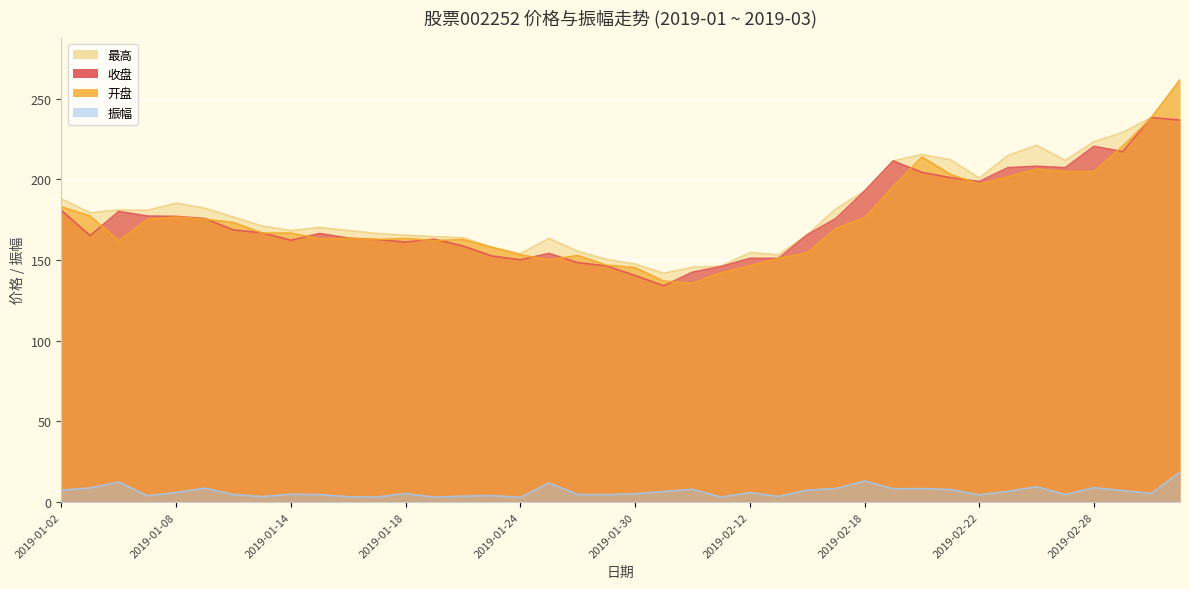

At which category does 开盘 reach its first local peak?

2019-01-08